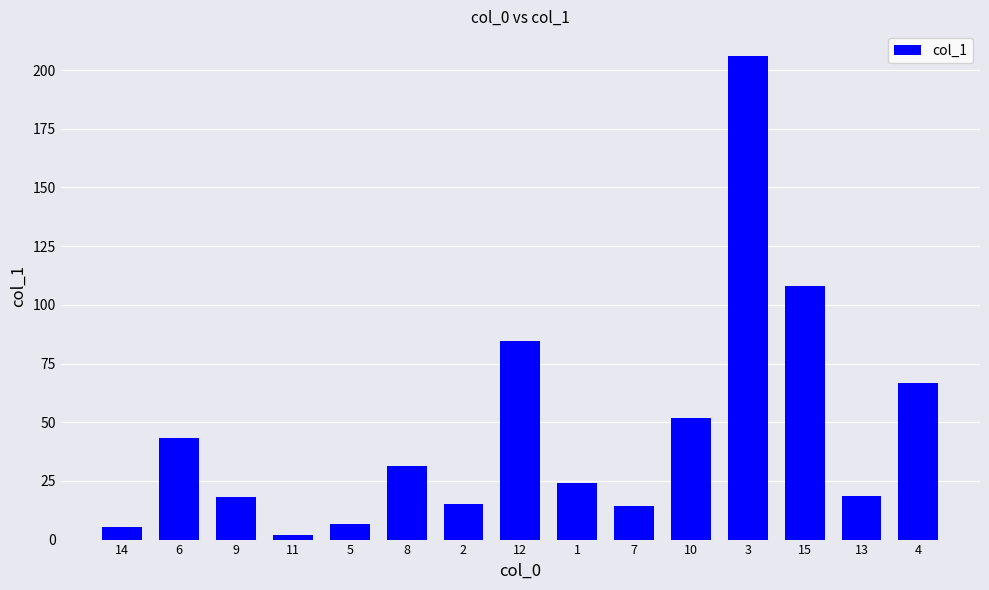

How many data points does each series have?

15